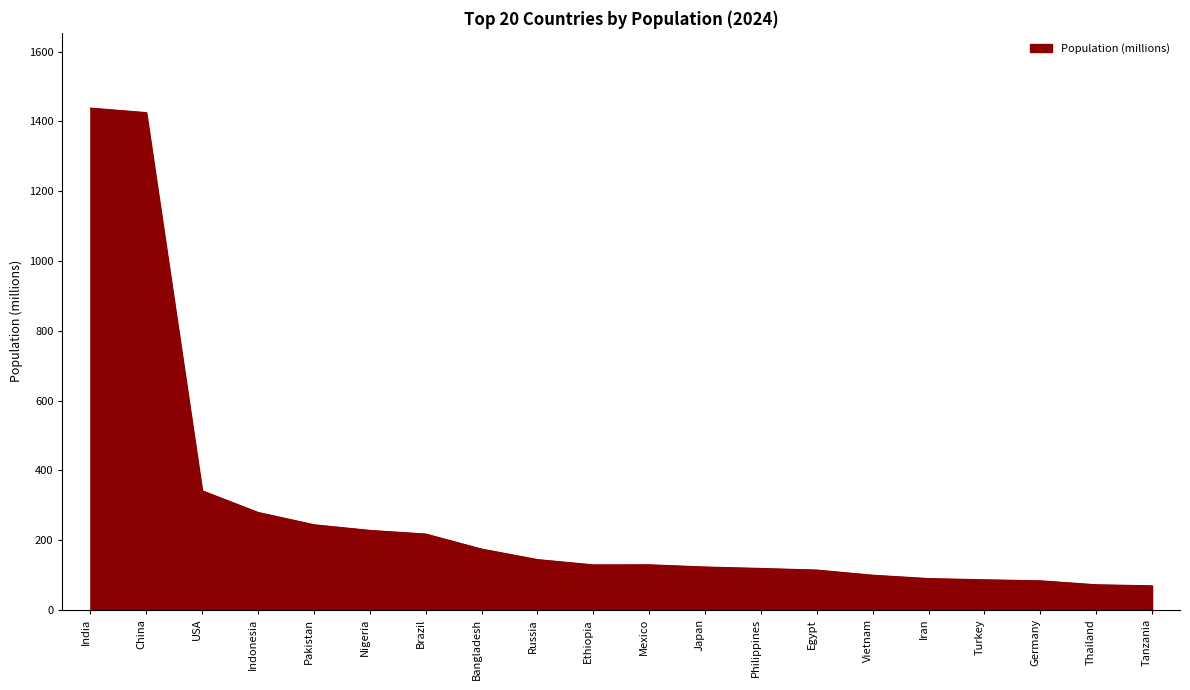

What is the minimum value shown in the chart?

68.9